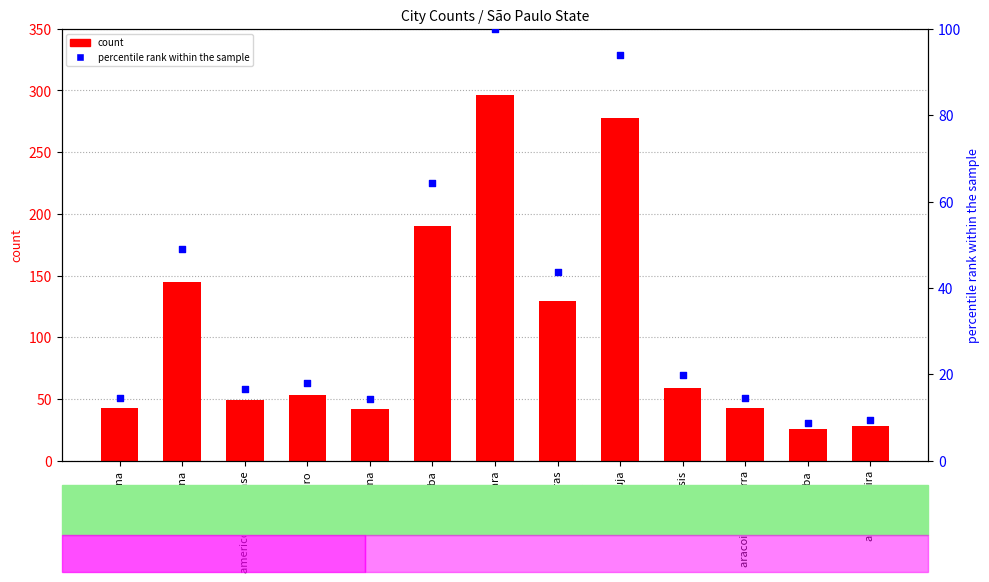

Is the value of percentile rank within the sample at angatuba greater than the value of count at araraquara?

No